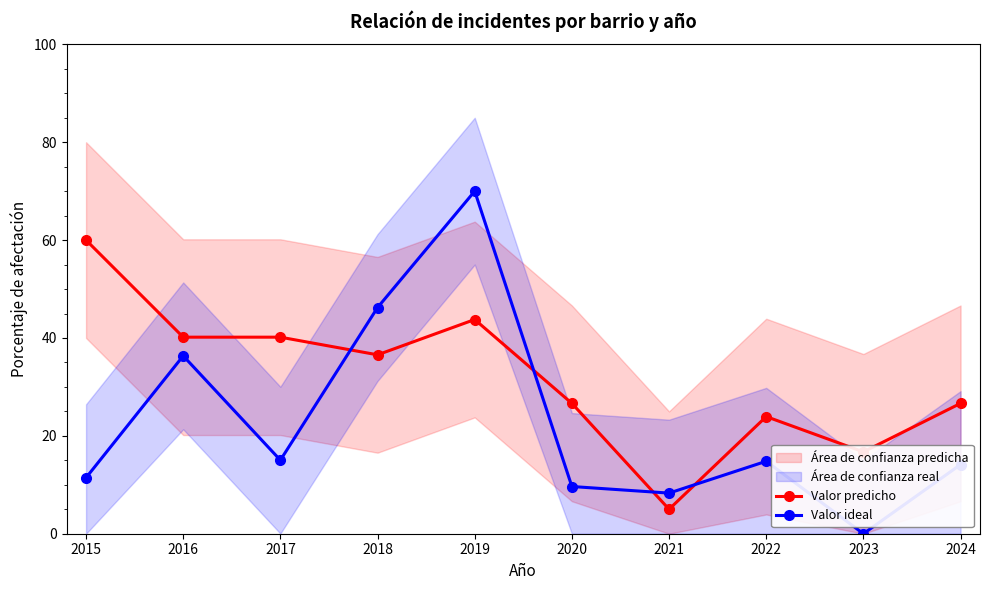

At which label does Valor predicho first exceed 36?

2015